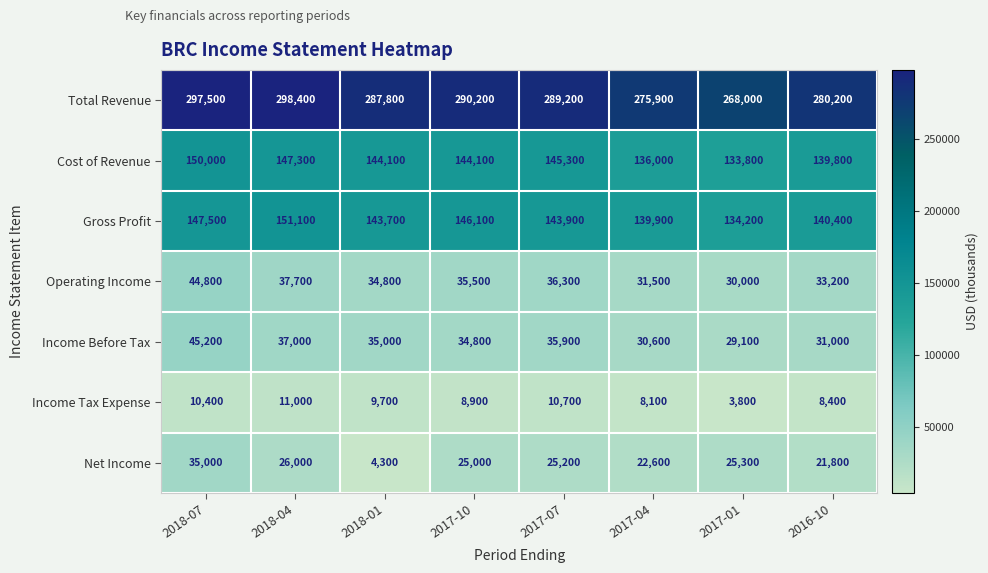

Is it true that Net Income equals 25300 at 2017-01?

True